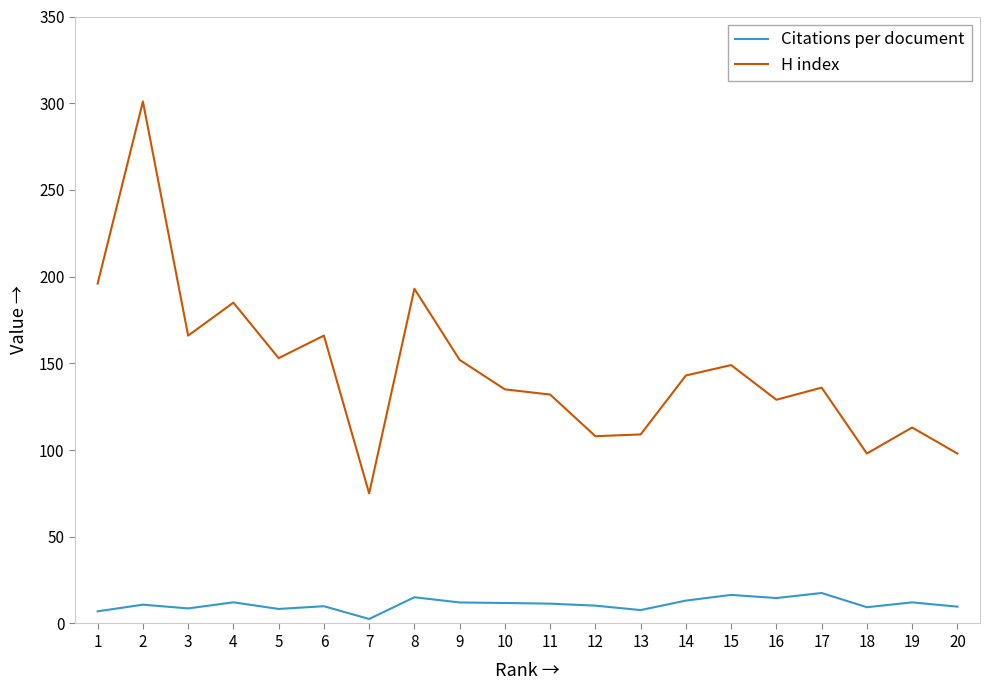

True or false: Citations per document and H index cross at least once.

False